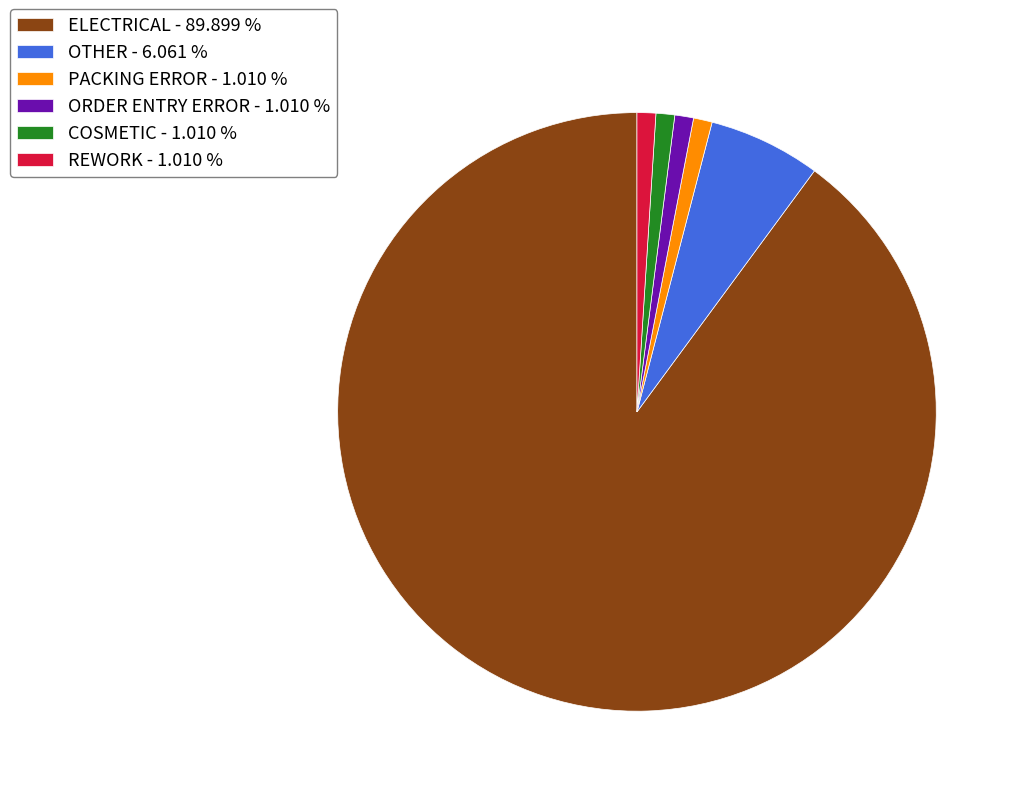

The ELECTRICAL slice represents 90% of the pie. True or false?

True